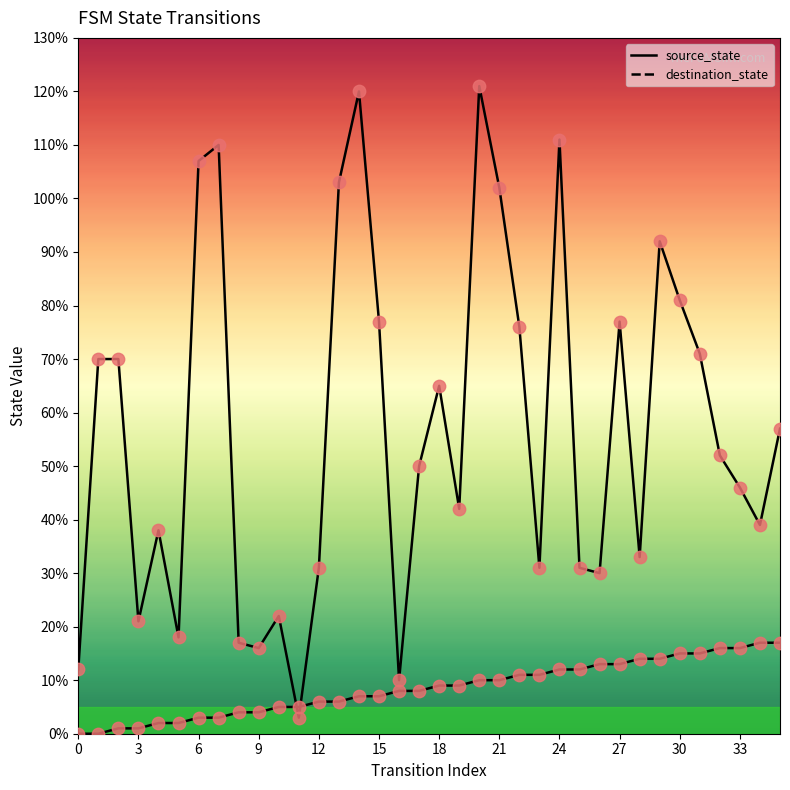

Which series contains the highest Y value?

destination_state